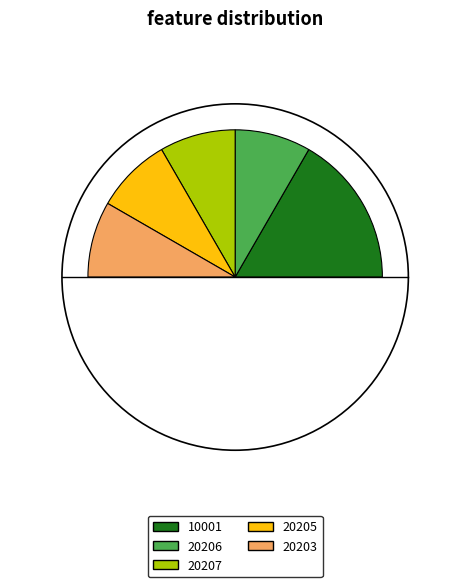

What is the change in value from 10001 to 20207?

-1